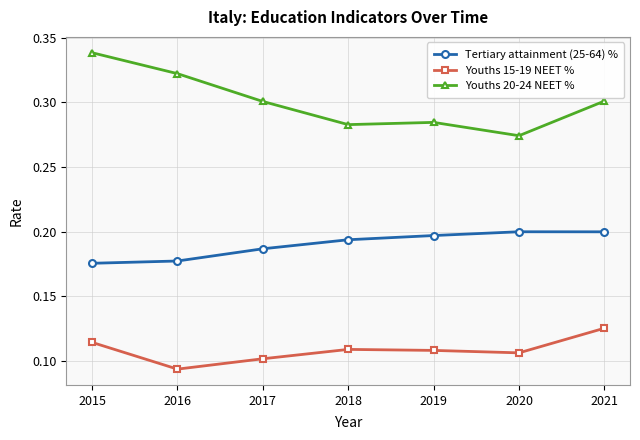

Count the Youths 20-24 NEET % values in the range 0 to 1.

7